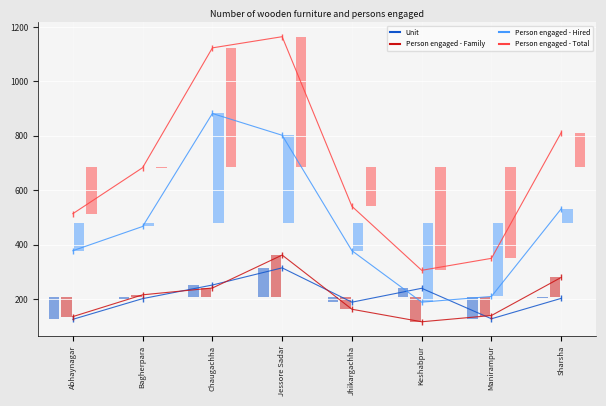

What are all the series names shown in the legend?

Unit, Person engaged - Family, Person engaged - Hired, Person engaged - Total